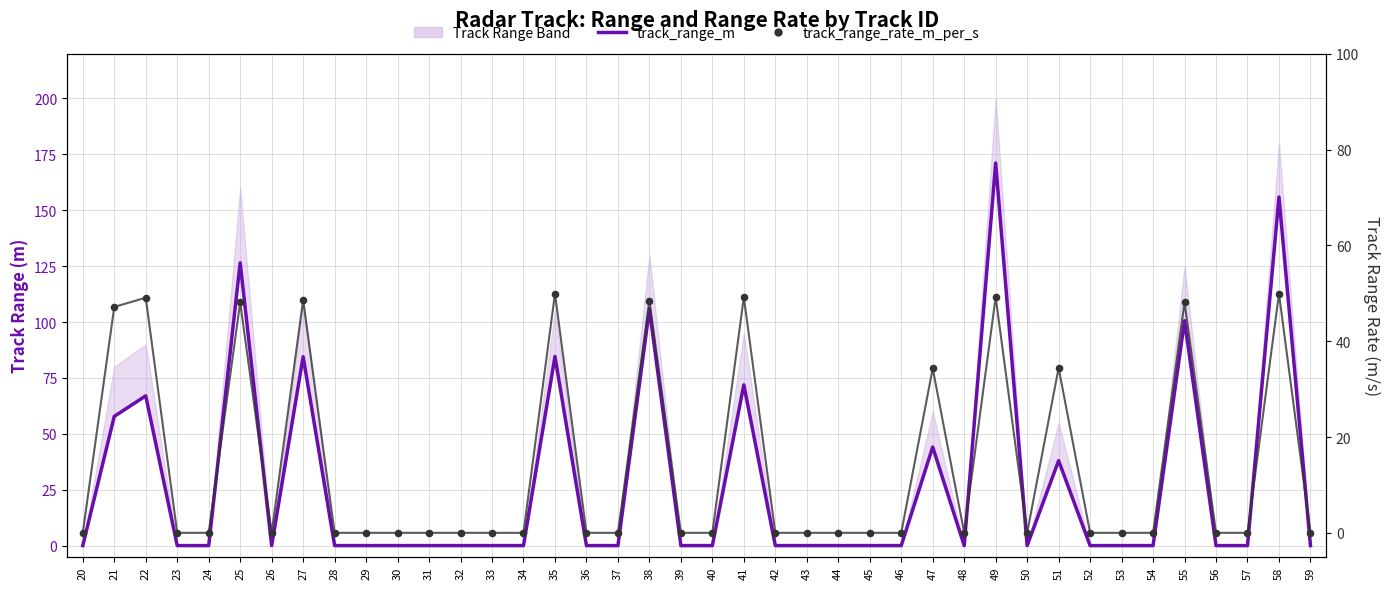

Is the value of track_range_m at 51 greater than the value of track_range_rate_m_per_s at 33?

Yes